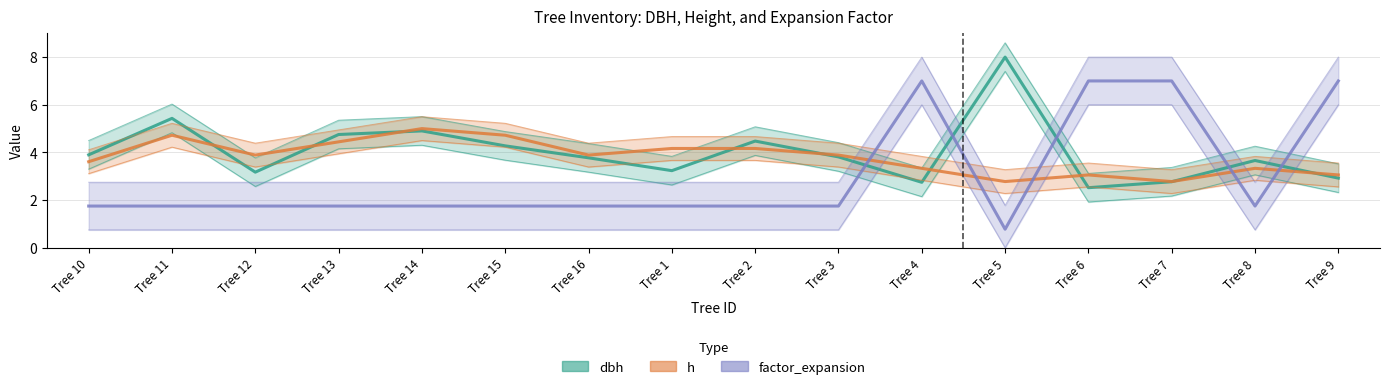

Which series changed the most between Tree 1 and Tree 3?

dbh